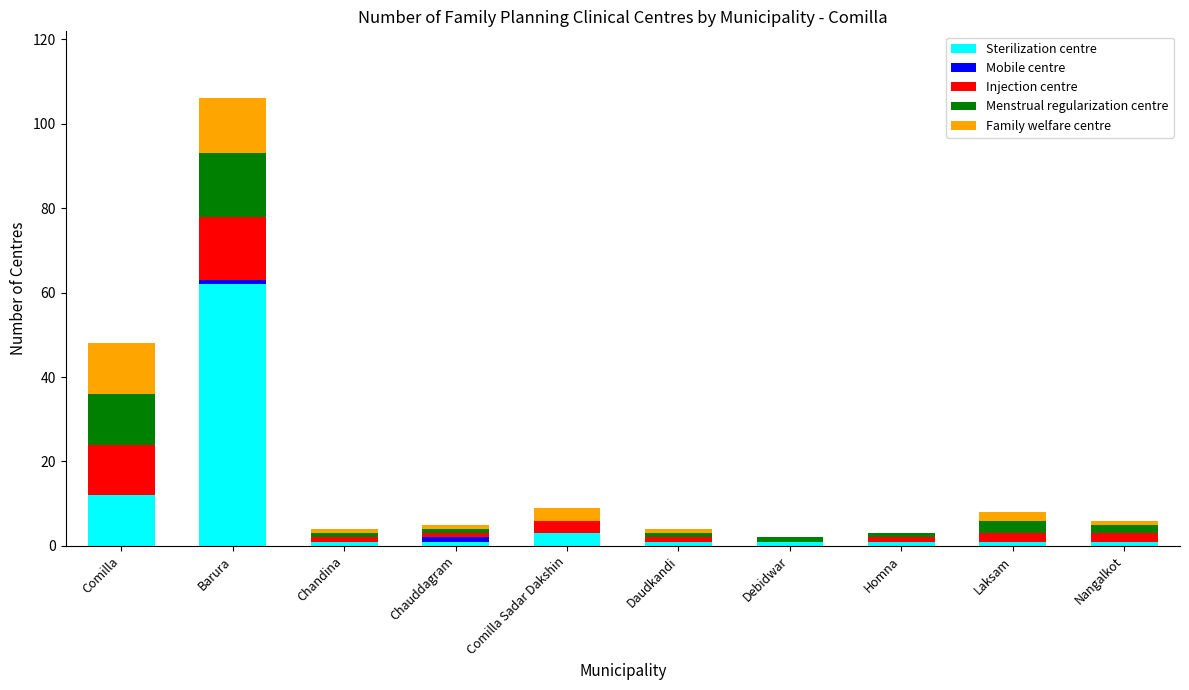

The Sterilization centre series shows 3 at Comilla Sadar Dakshin. True or false?

True